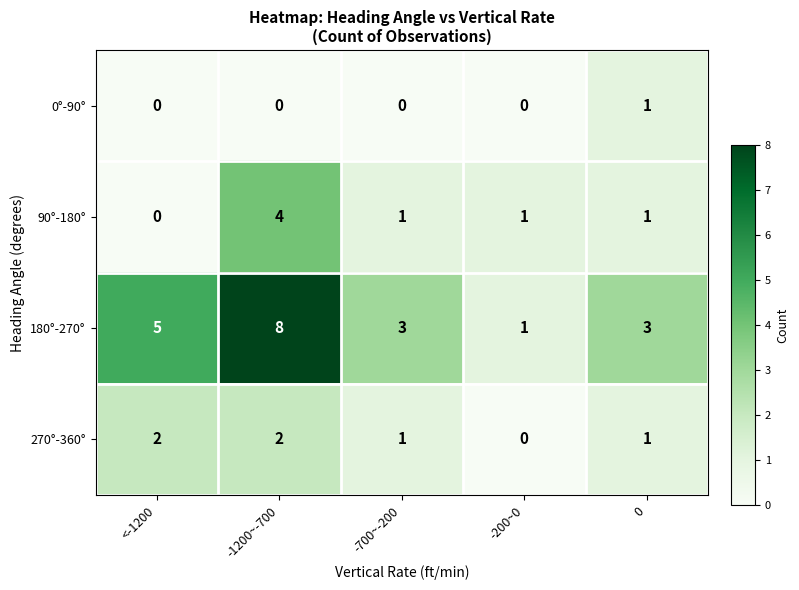

Reading right to left, list all the values displayed in this chart.

0°-90°: 1	0	0	0	0
90°-180°: 1	1	1	4	0
180°-270°: 3	1	3	8	5
270°-360°: 1	0	1	2	2